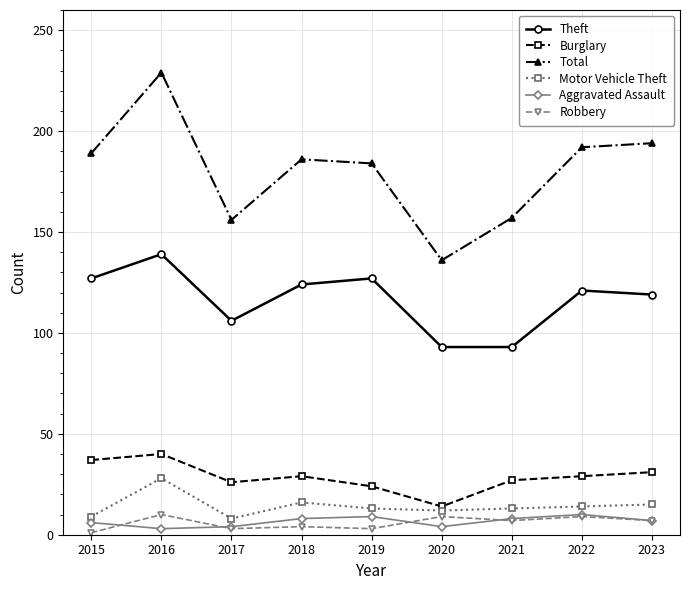

Between 2015 and 2016, which series saw the biggest shift?

Total